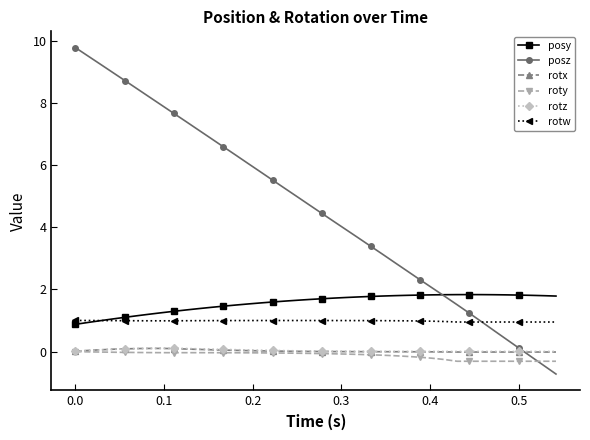

True or false: posy and rotx cross at least once.

False